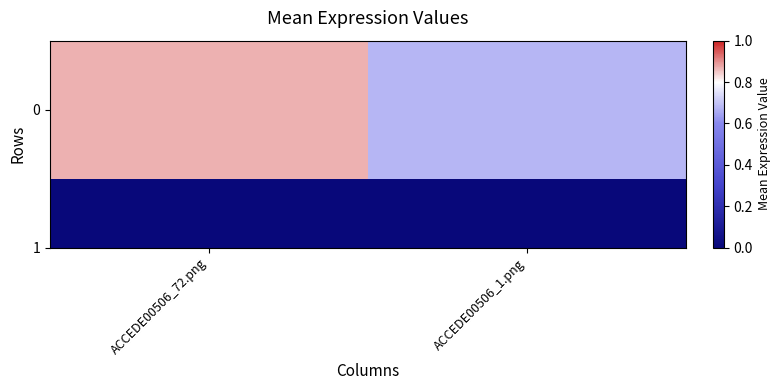

Is it true that the value at ACCEDE00506_72.png is 0.9?

True